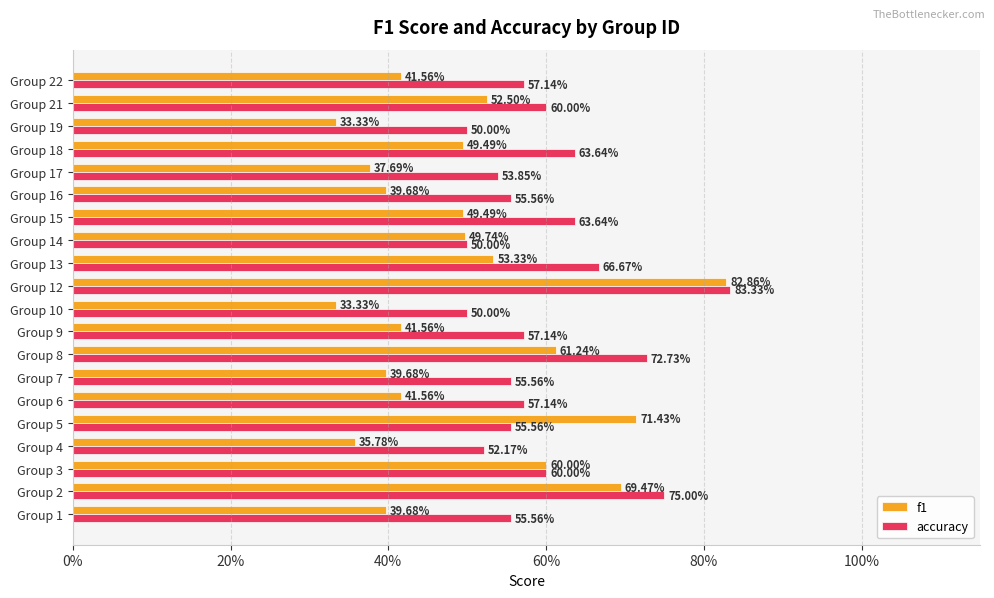

What are all the series names shown in the legend?

f1, accuracy